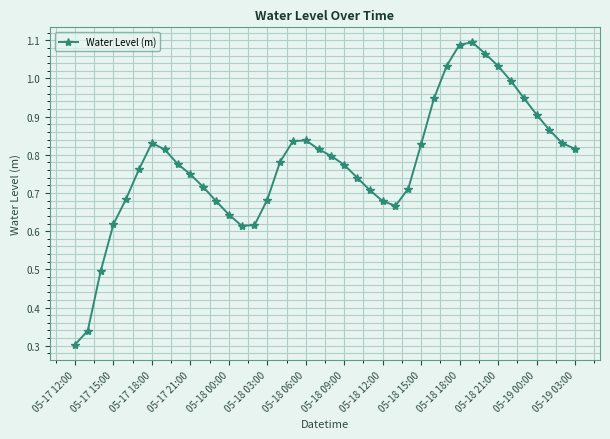

What is the sum of all values?

31.1